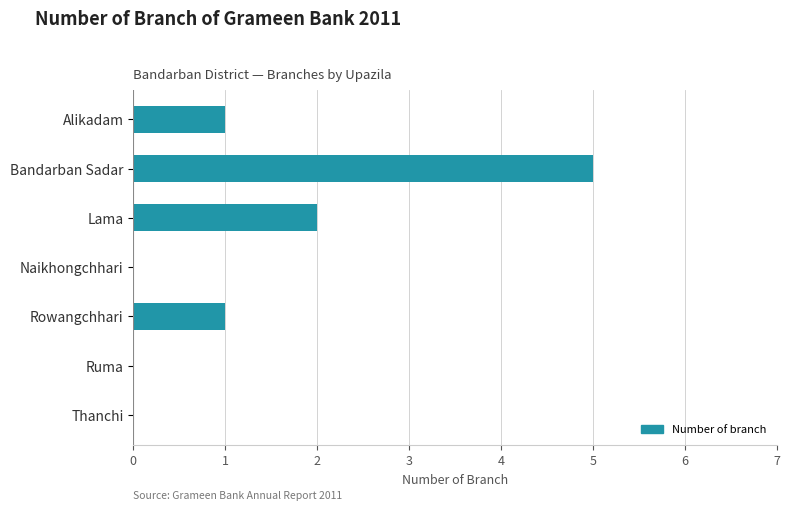

Are the bars grouped side by side (vs. stacked)?

No